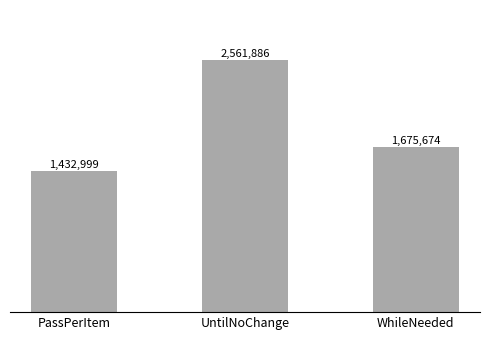

Does the chart contain any negative values?

No